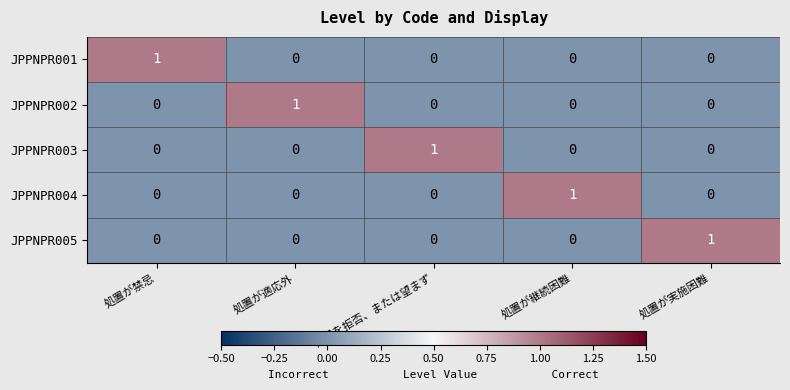

Count the number of categories in the chart.

5